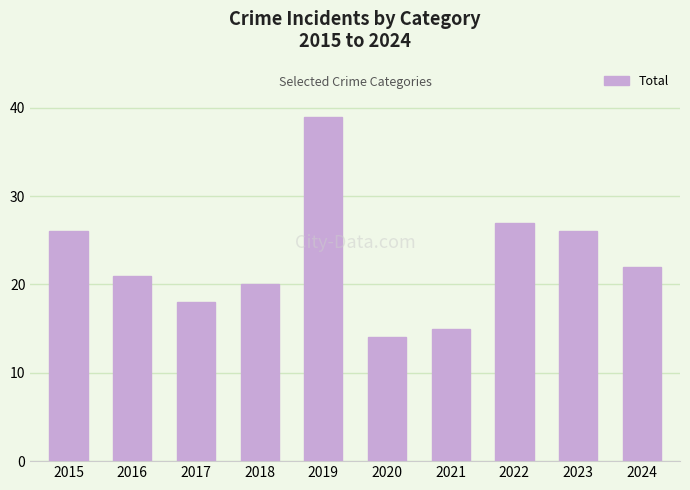

Read the value at 2019.

39